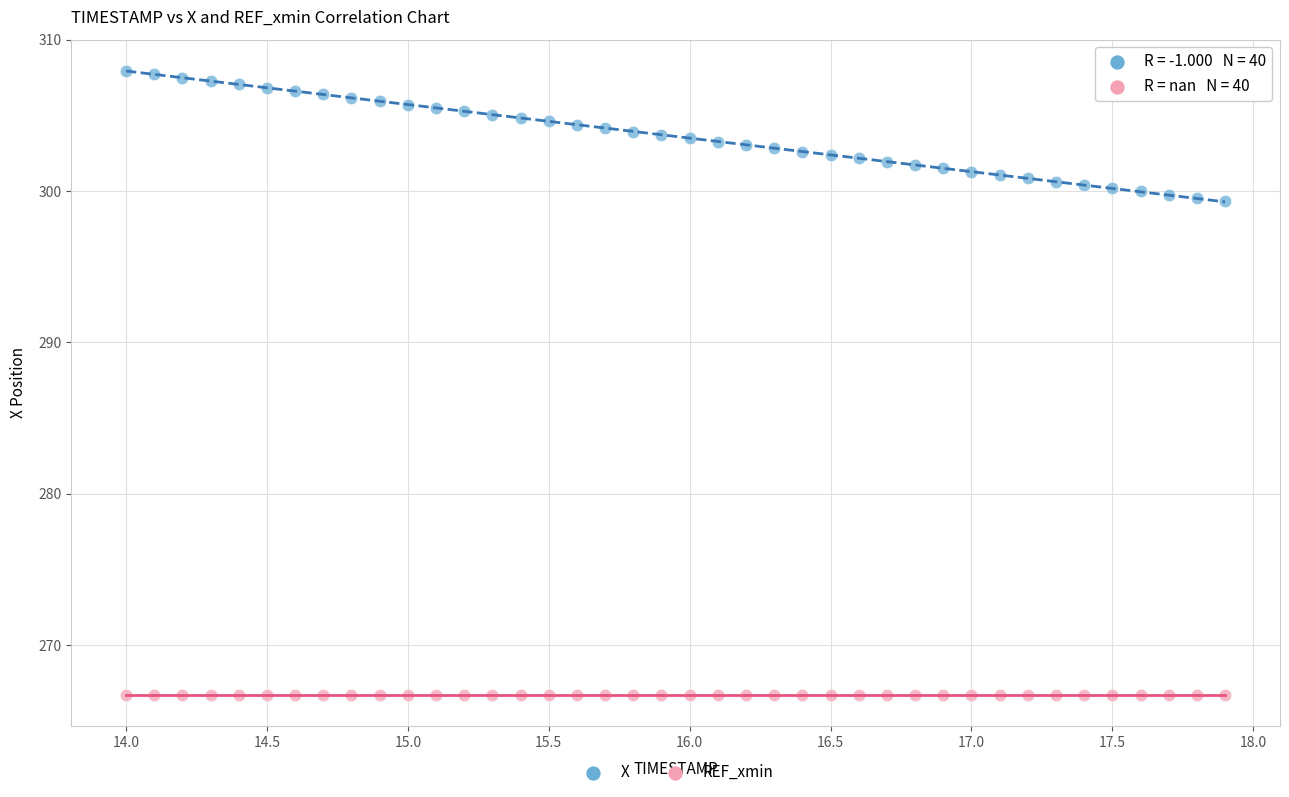

Which series reaches the minimum Y coordinate?

REF_xmin